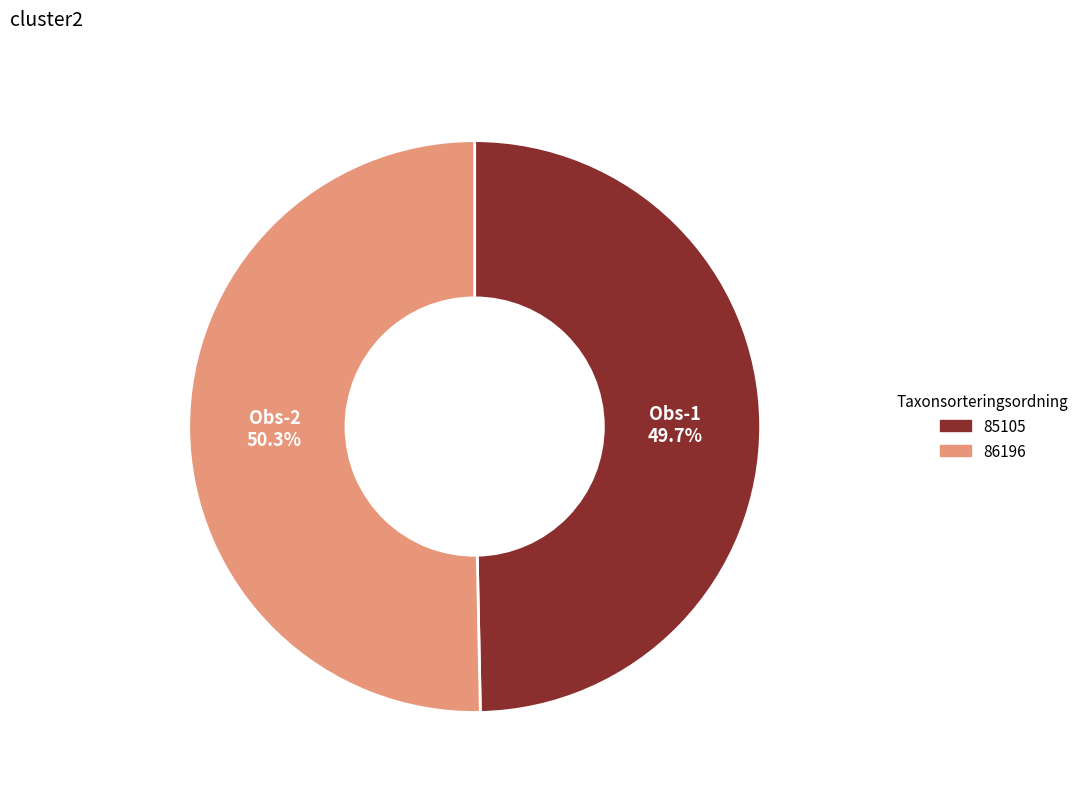

Is there a majority slice in this chart?

Yes